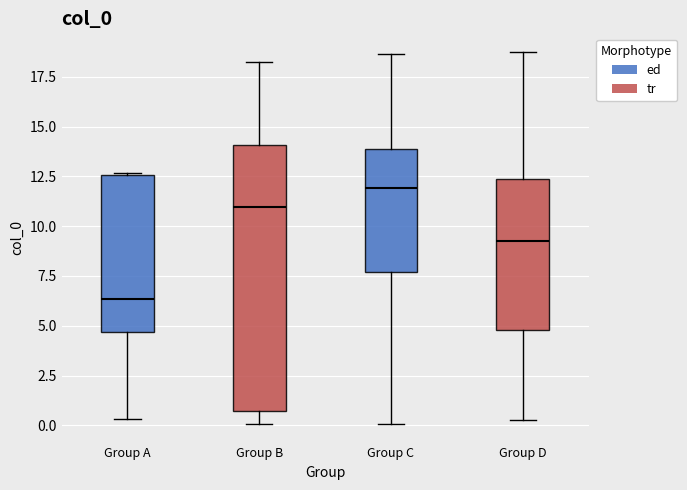

Reading left to right, read every box against the y-axis: the position of its median line, the range the box covers, and the ends of its whiskers. The values are not printed on the chart, so give them approximately, as read against the axis.

Group A: median 6.5, box 4.5 to 12.5, whiskers 0.5 to 12.5
Group B: median 11.0, box 0.5 to 14.0, whiskers 0.0 to 18.0
Group C: median 12.0, box 7.5 to 14.0, whiskers 0.0 to 18.5
Group D: median 9.0, box 5.0 to 12.5, whiskers 0.5 to 18.5